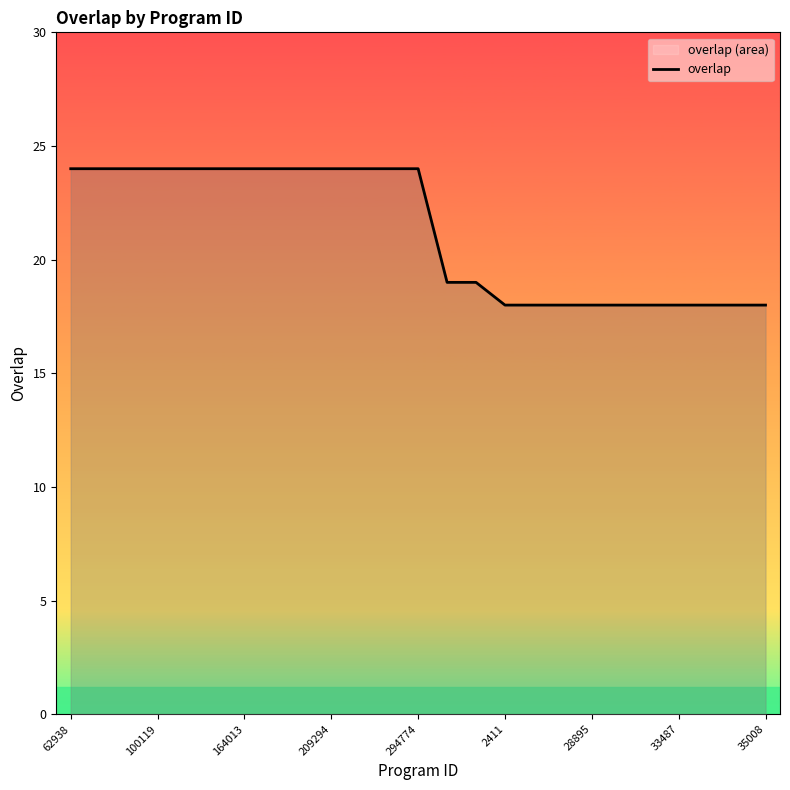

How many lines are shown in the chart?

1